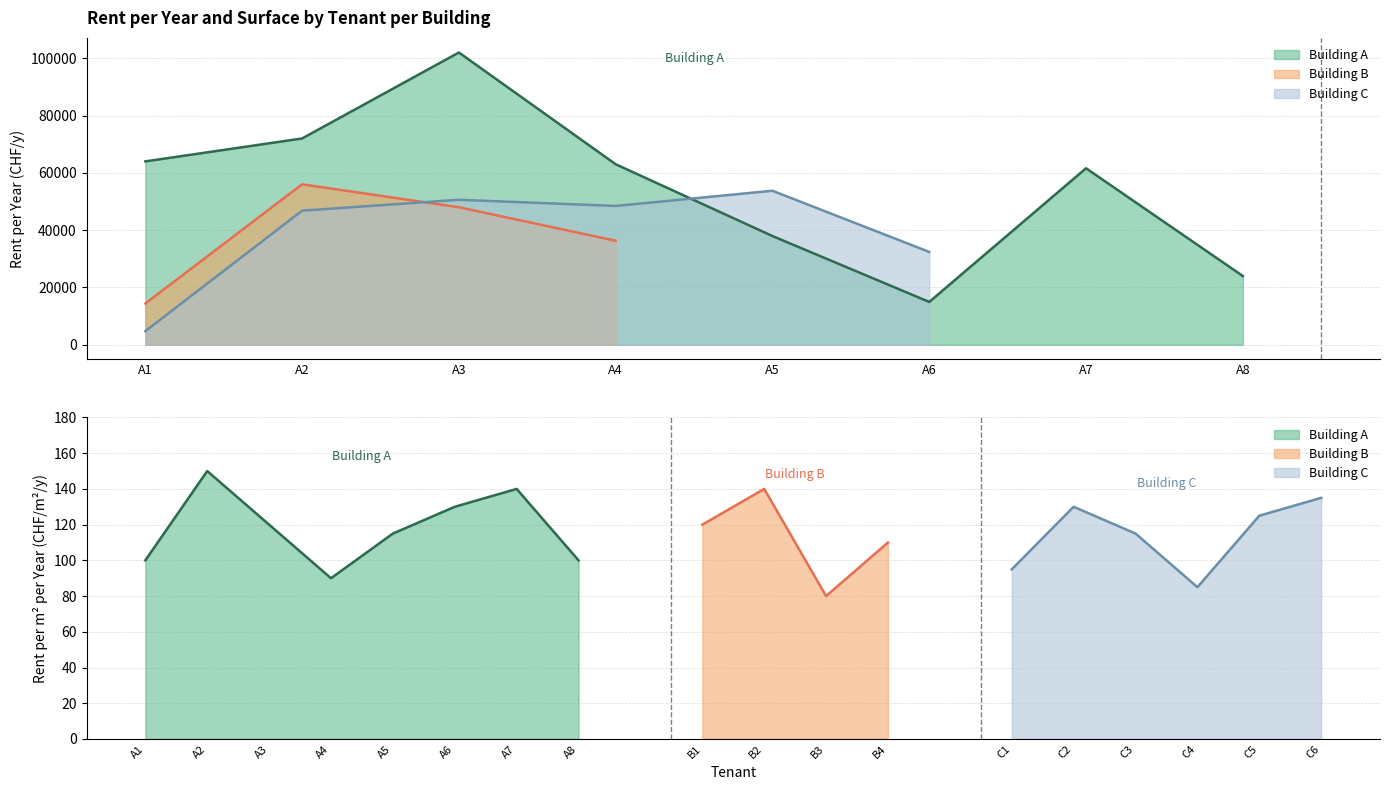

The value of Rent per m2 per year at A5 is 67. True or false?

False